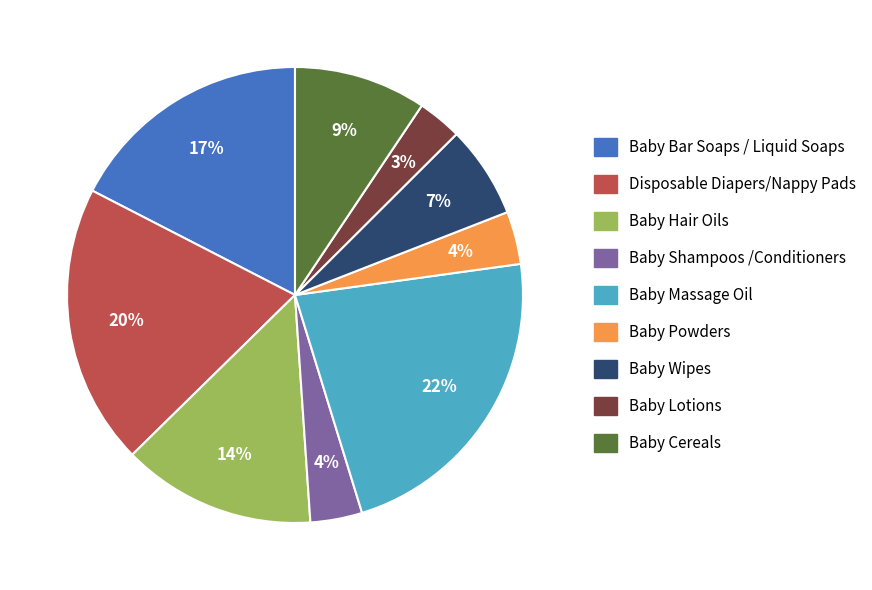

Which slice is the largest?

Baby Massage Oil